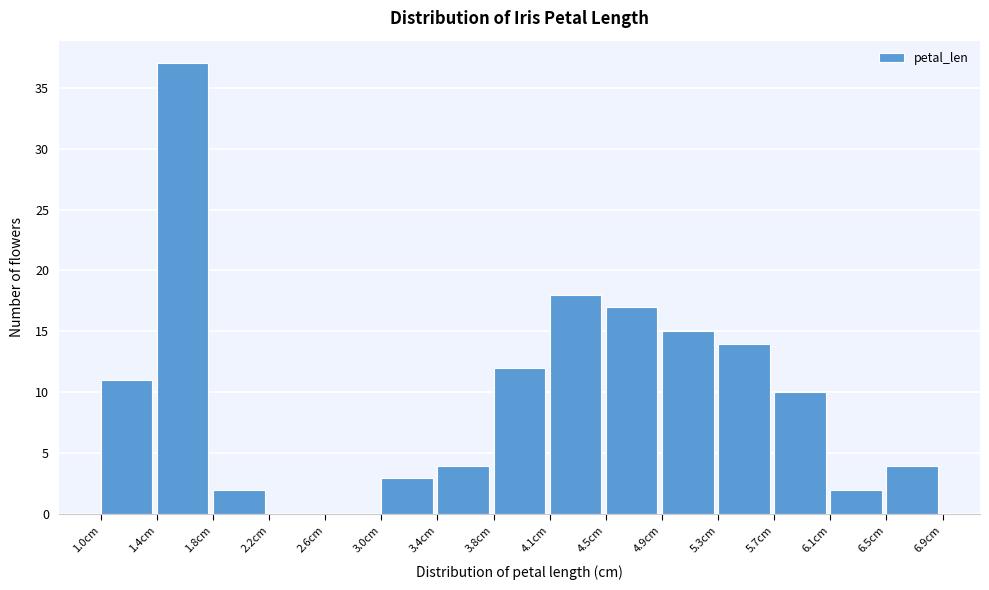

Reading left to right, list every bar in this chart as the range it spans on the x-axis followed by its height. Neither the bar edges nor the heights are printed on the chart, so give them approximately, as read against the axes.

1.00 to 1.40: 11
1.40 to 1.80: 37
1.80 to 2.20: 2
2.20 to 2.55: 0
2.55 to 2.95: 0
2.95 to 3.35: 3
3.35 to 3.75: 4
3.75 to 4.15: 12
4.15 to 4.55: 18
4.55 to 4.95: 17
4.95 to 5.35: 15
5.35 to 5.70: 14
5.70 to 6.10: 10
6.10 to 6.50: 2
6.50 to 6.90: 4